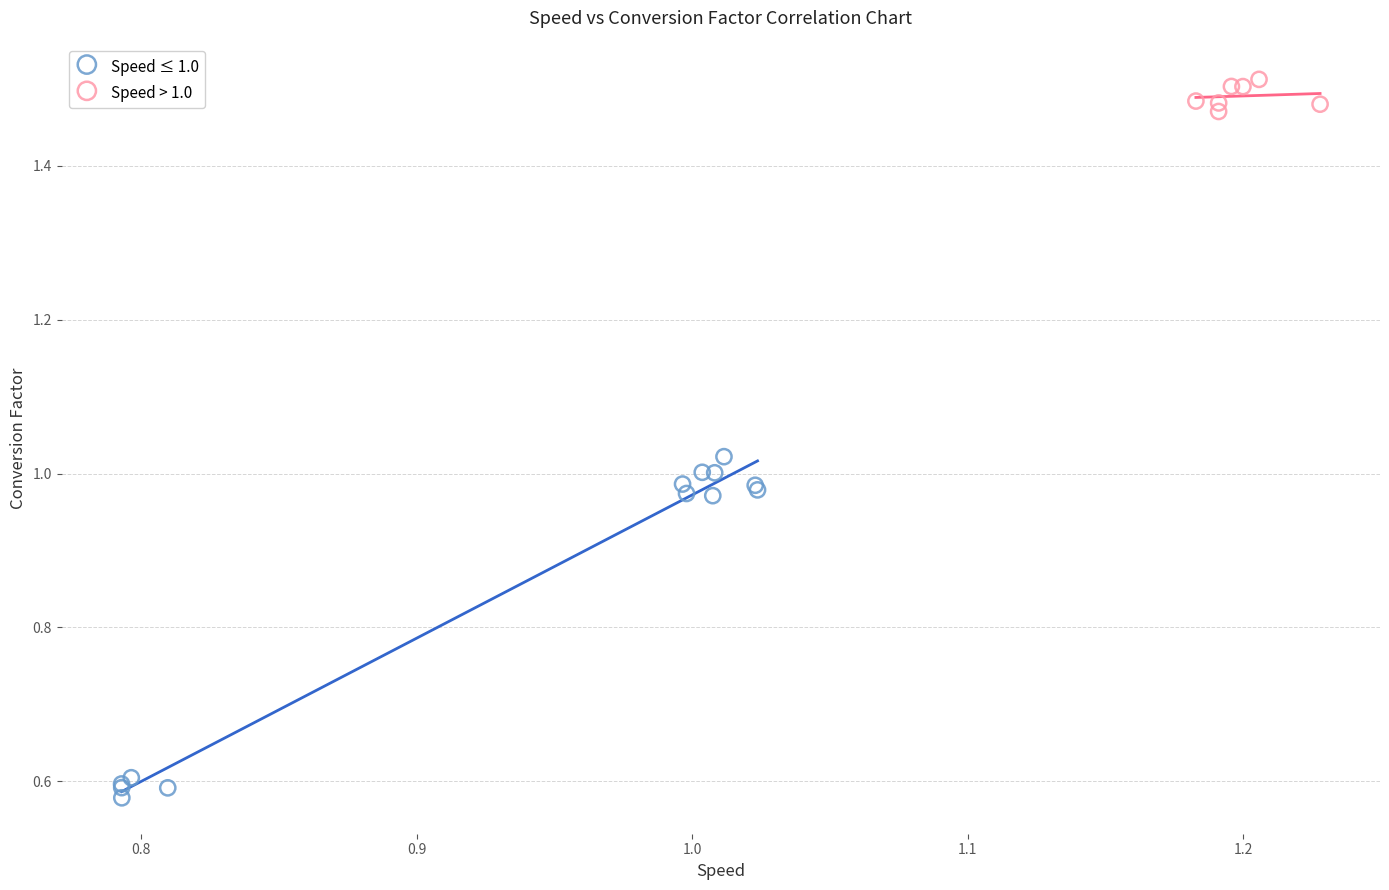

Which series reaches the maximum Y coordinate?

Speed > 1.0